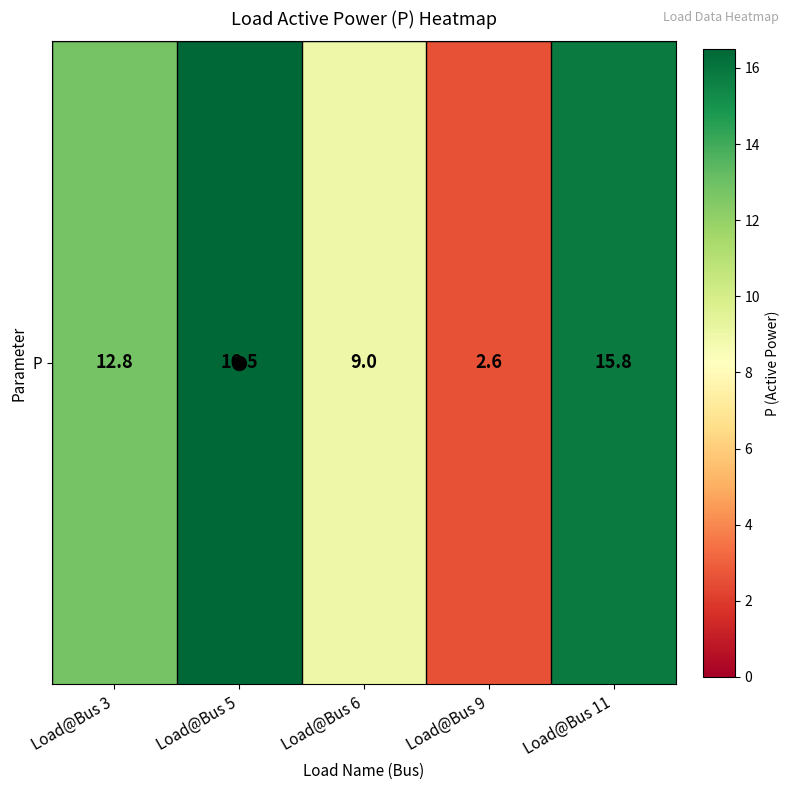

What is the difference between the values at Load@Bus 3 and Load@Bus 9?

10.2